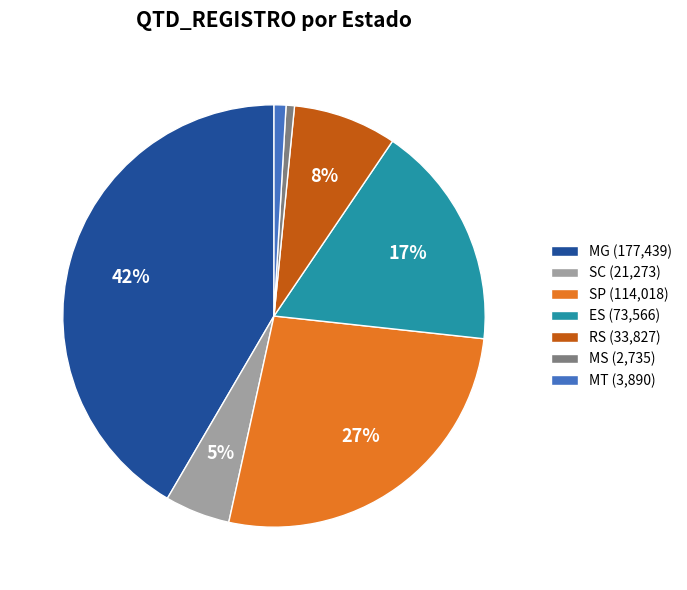

Which slice is the largest?

MG (177,439)